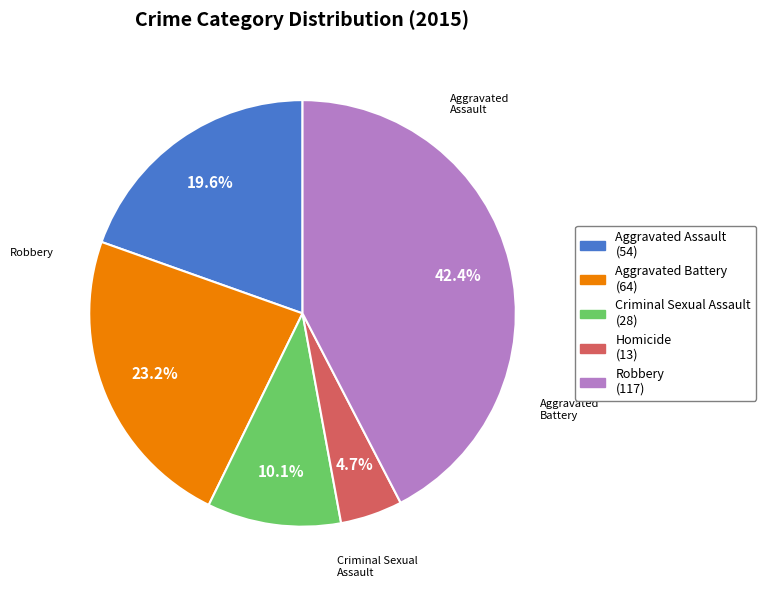

What percentage is the Robbery slice, to the nearest percent?

42%